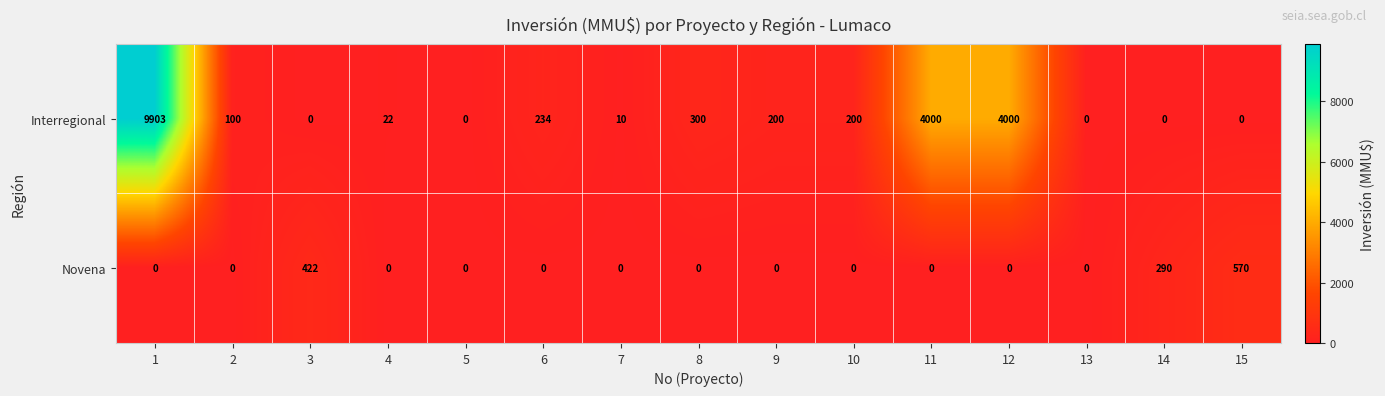

What is the difference between the maximum and minimum values in the Interregional series?

9903